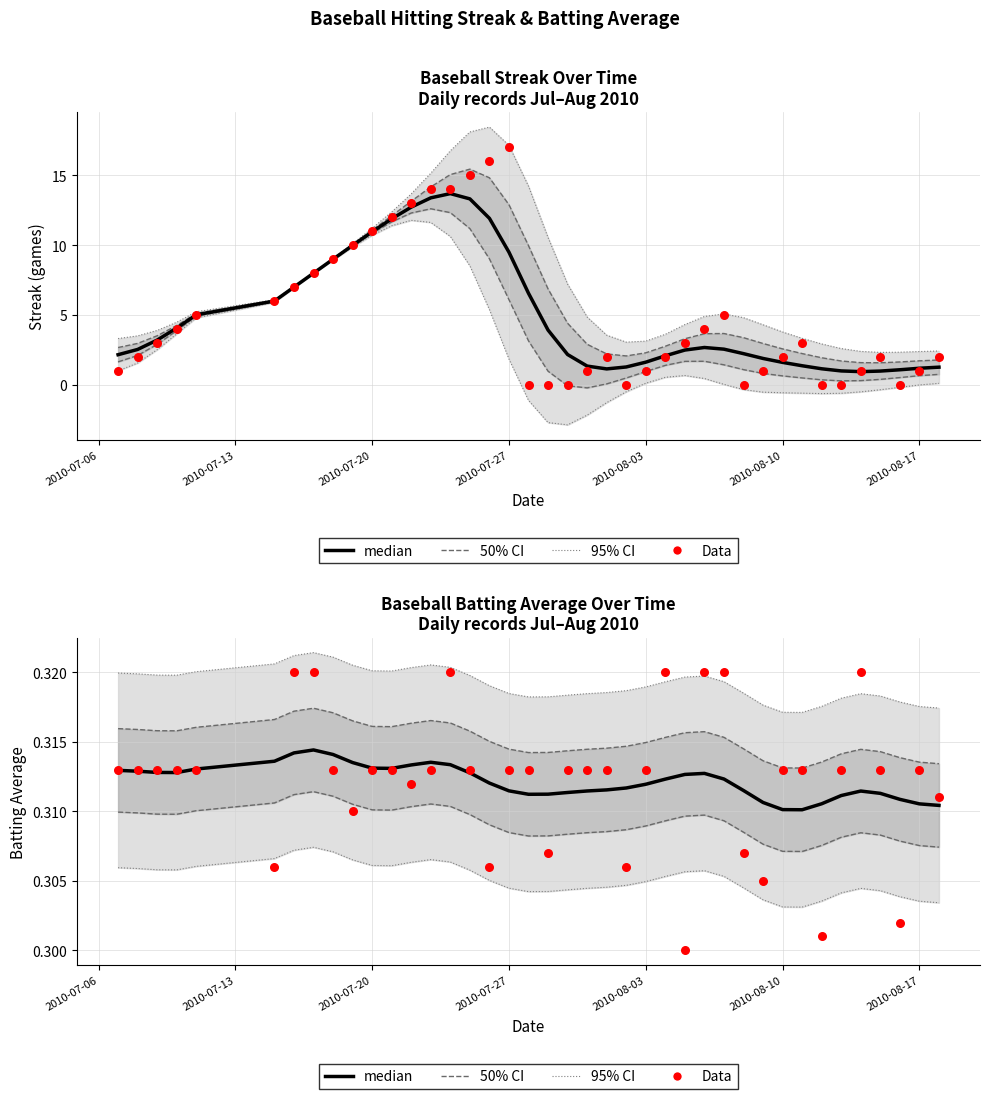

At how many categories does at least one series exceed 0?

40